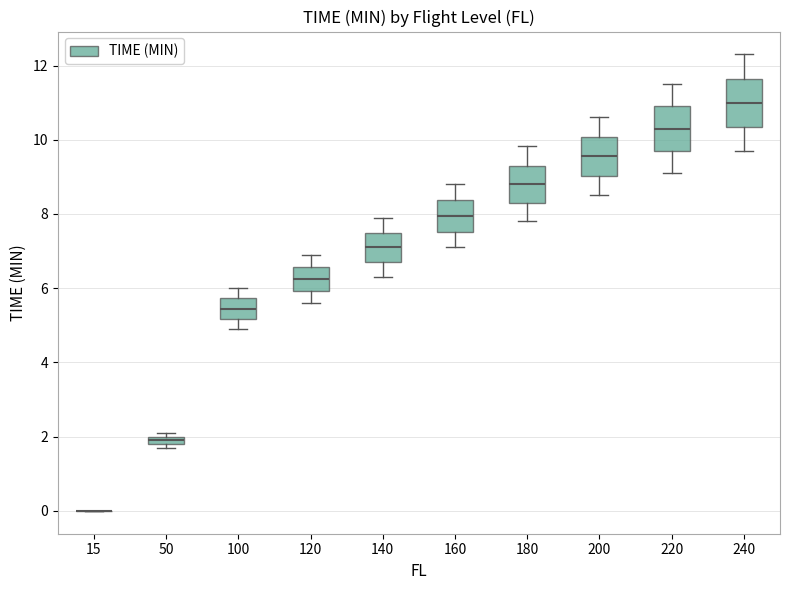

Where is the lower edge of the box at x = 200 on the y-axis? The values are not printed on the chart, so give them approximately, as read against the axis.

9.0